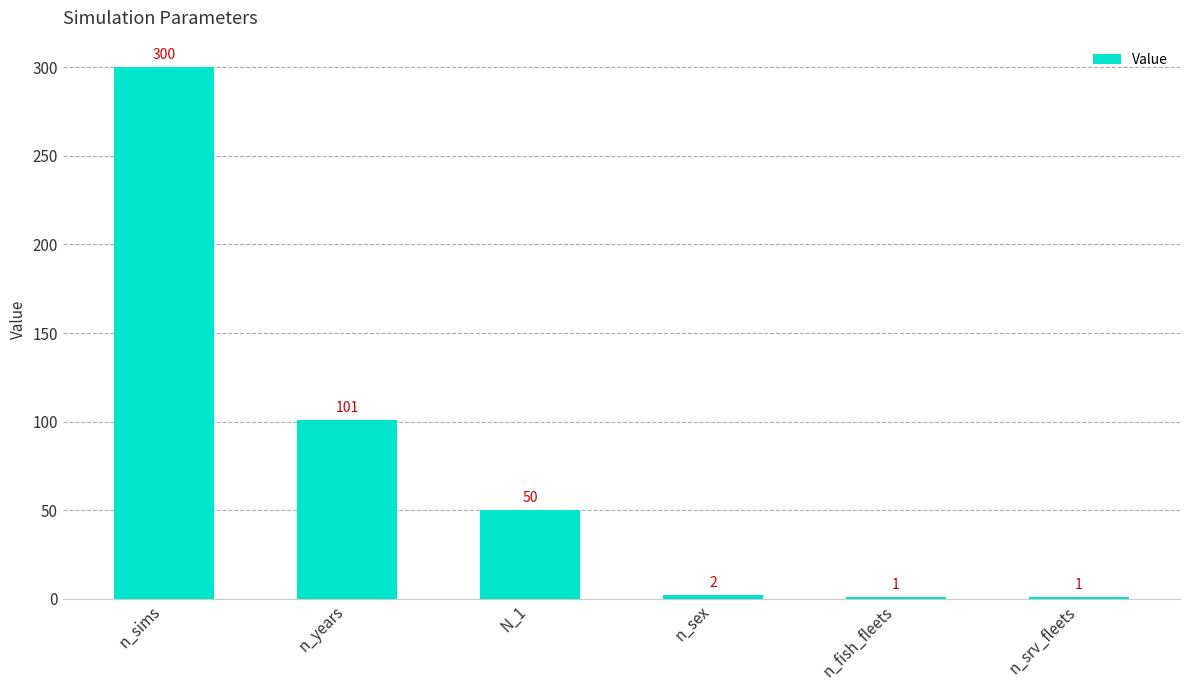

What is the maximum value shown in the chart?

300